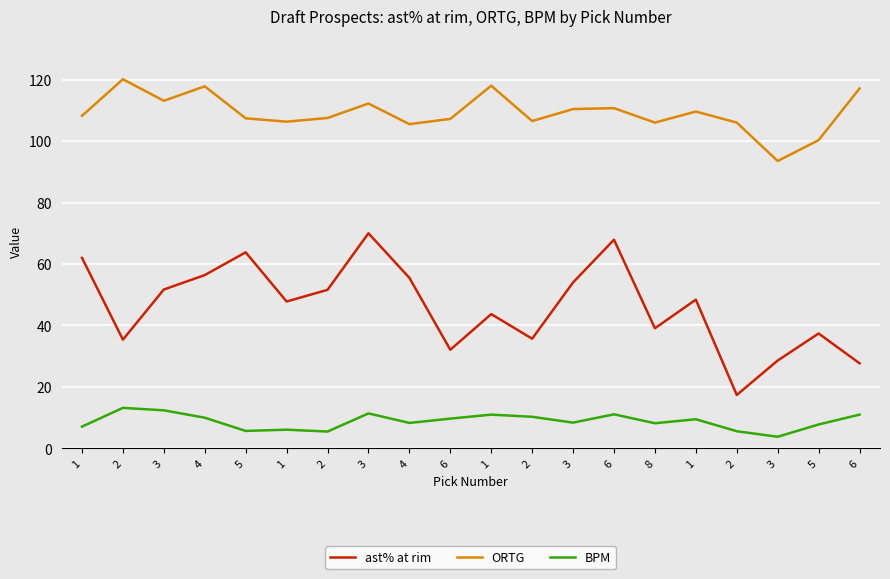

True or false: ast% at rim has more than 2 interior local peaks.

True